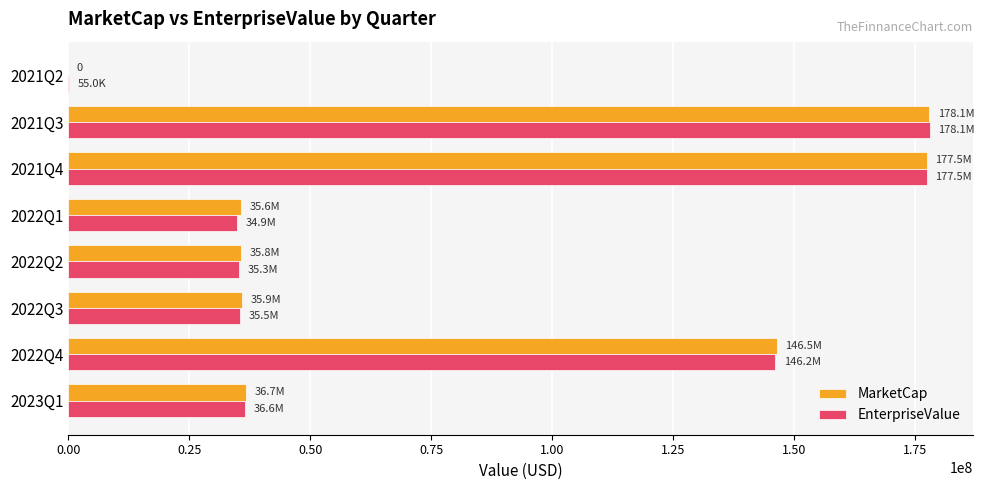

At which label is MarketCap closest to 89035156?

2023Q1